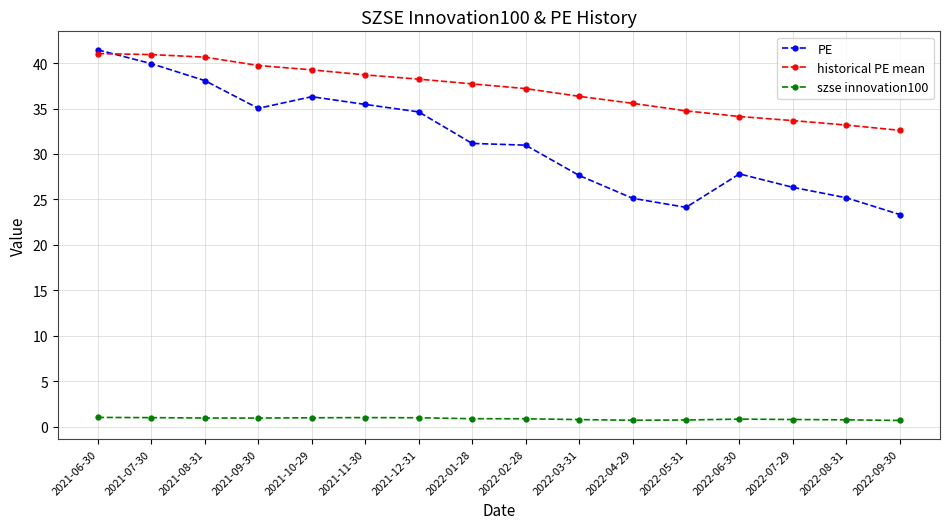

True or false: PE and historical PE mean cross at least once.

True